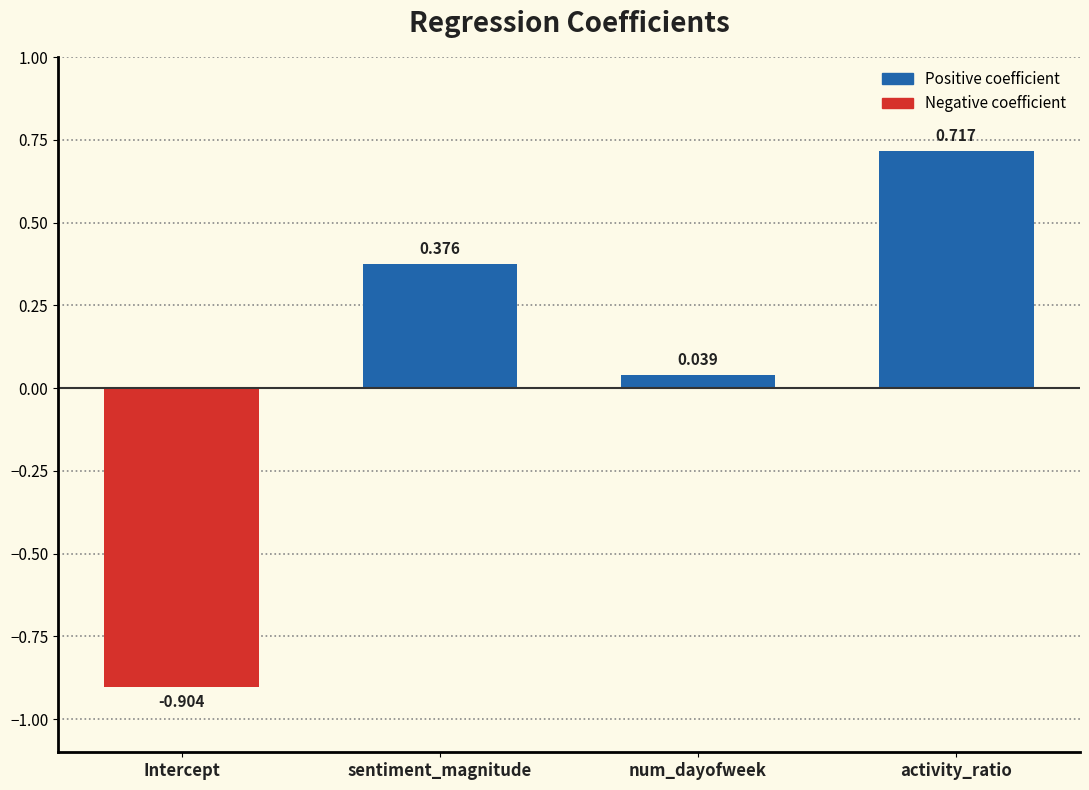

How many data points are above 0?

3